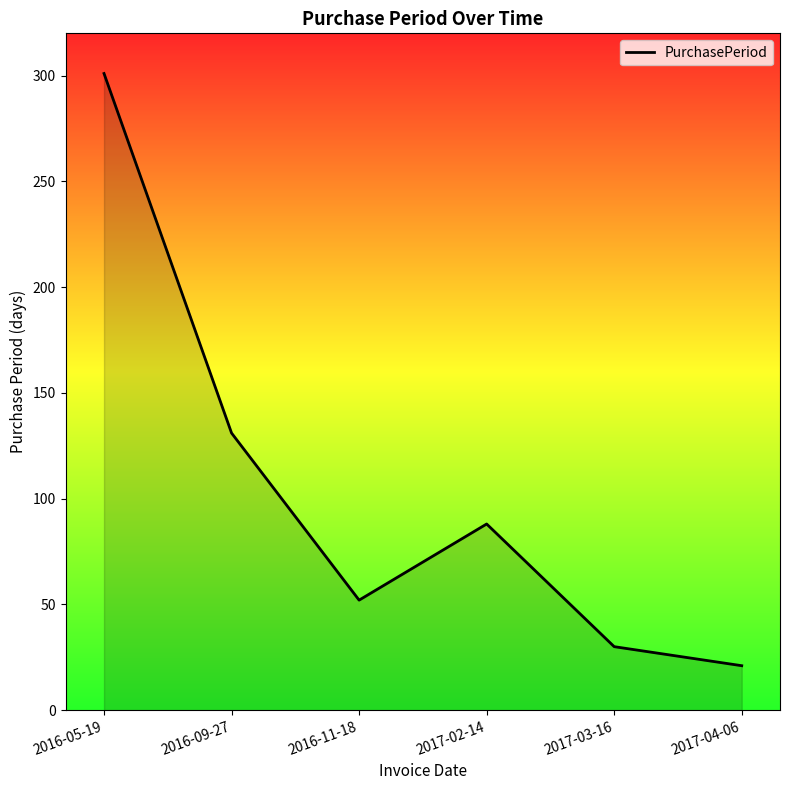

What position from the right is 2016-05-19?

6